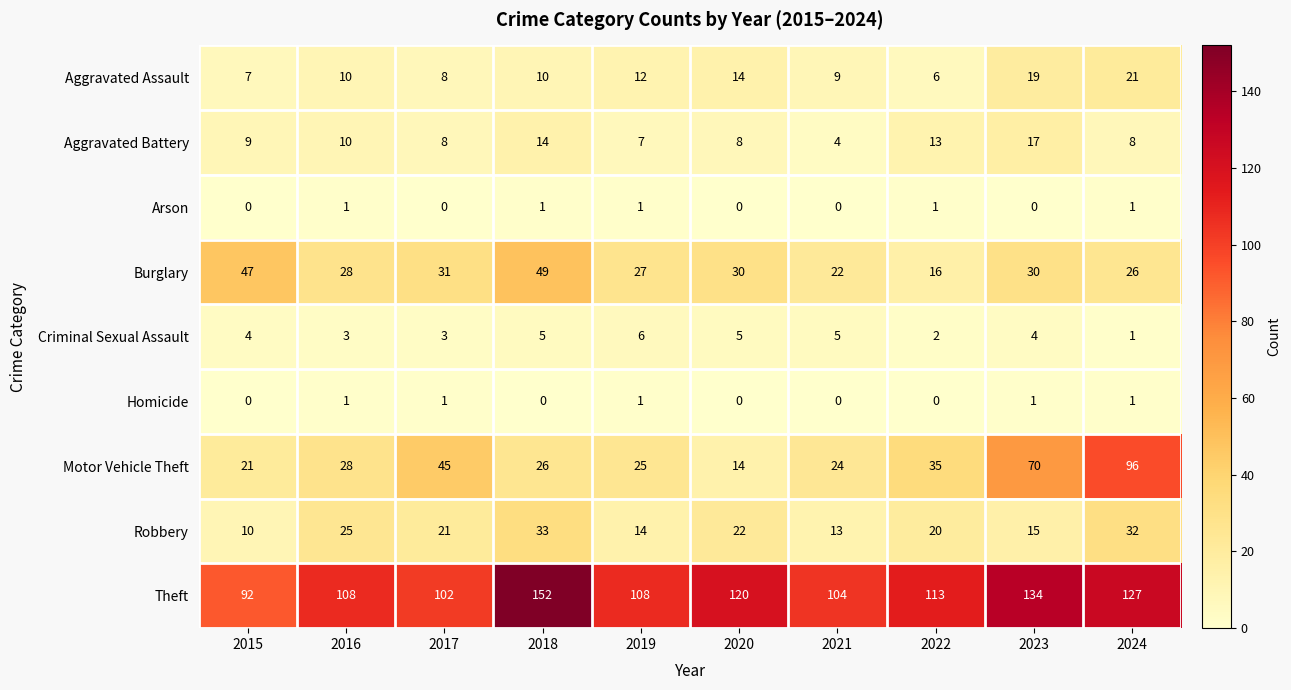

Rank the series at 2023 from lowest to highest value.

Arson, Homicide, Criminal Sexual Assault, Robbery, Aggravated Battery, Aggravated Assault, Burglary, Motor Vehicle Theft, Theft